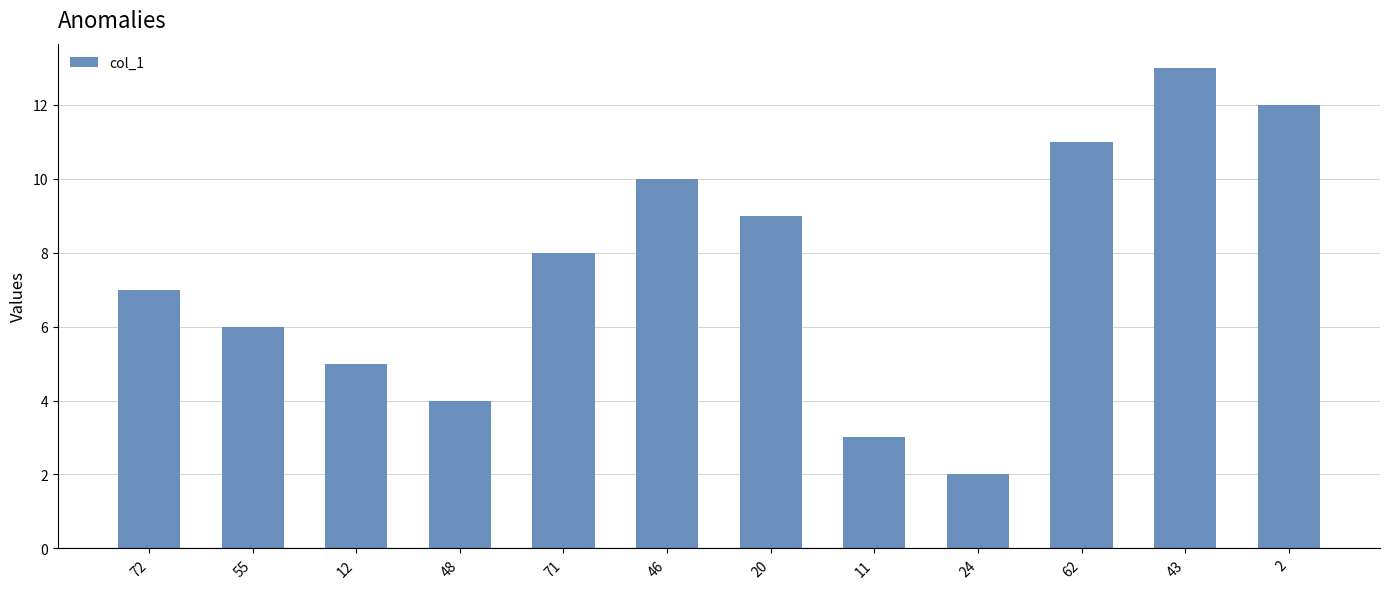

What is the greatest value displayed?

13